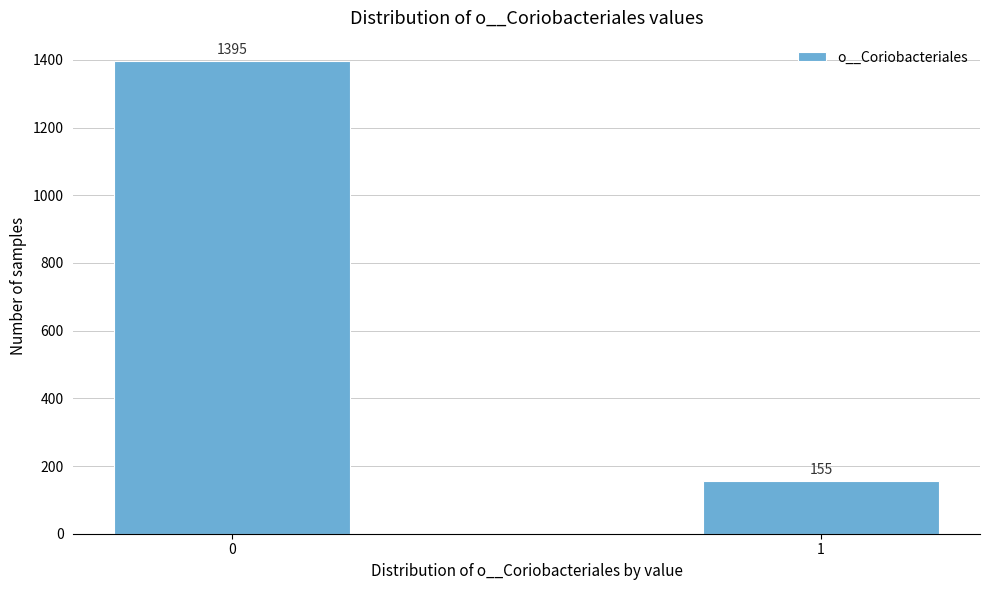

Reading right to left, list all the values displayed in this chart.

1=155	0=1395